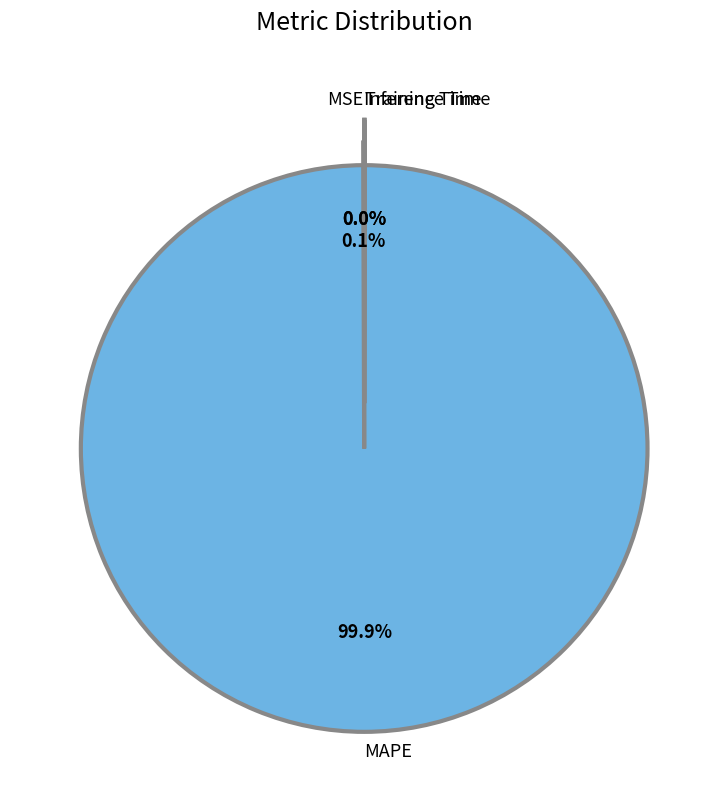

Does any single category account for the majority?

Yes